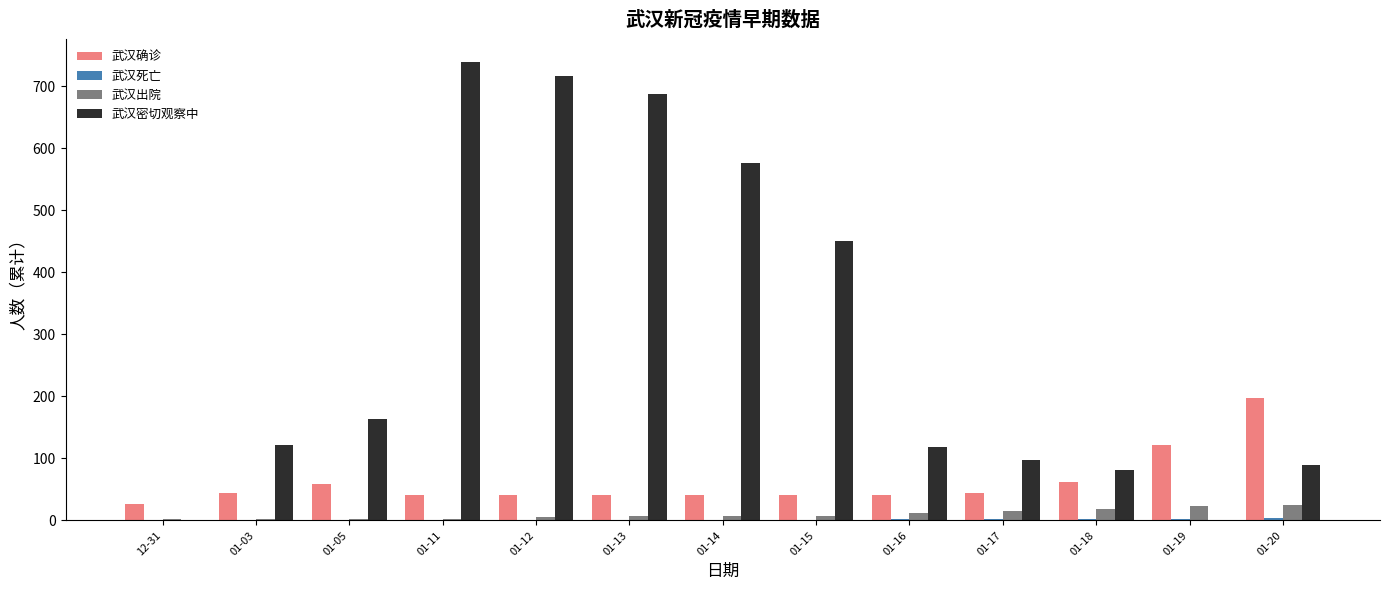

What is the maximum value shown in the chart?

739